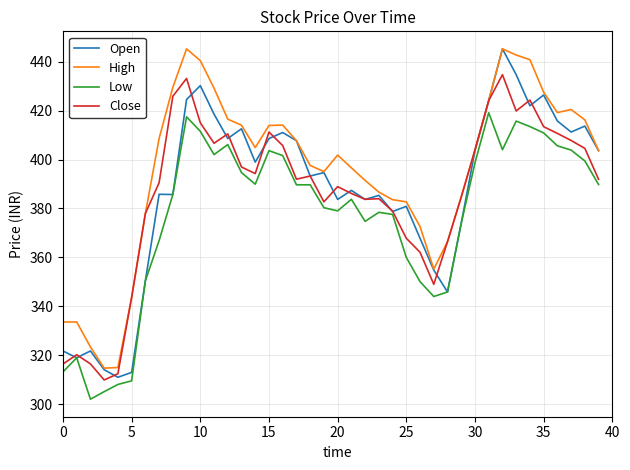

What is the average value of the Close series?

386.0